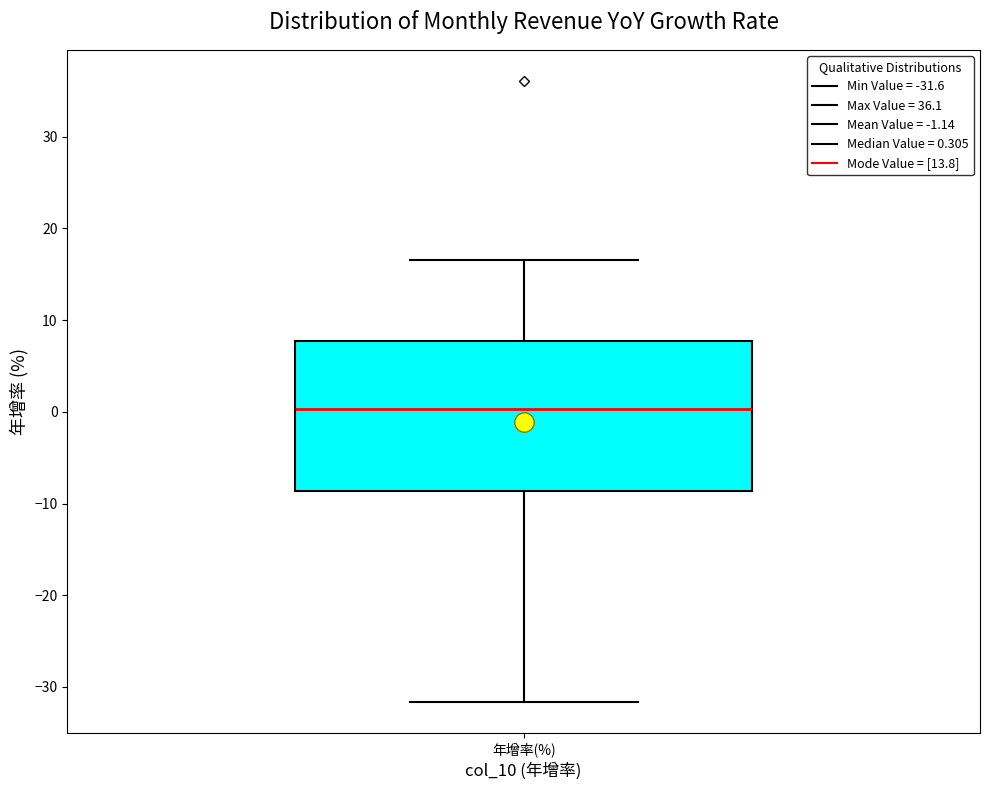

Where is the upper edge of the box for 年增率(%) on the y-axis? The values are not printed on the chart, so give them approximately, as read against the axis.

8